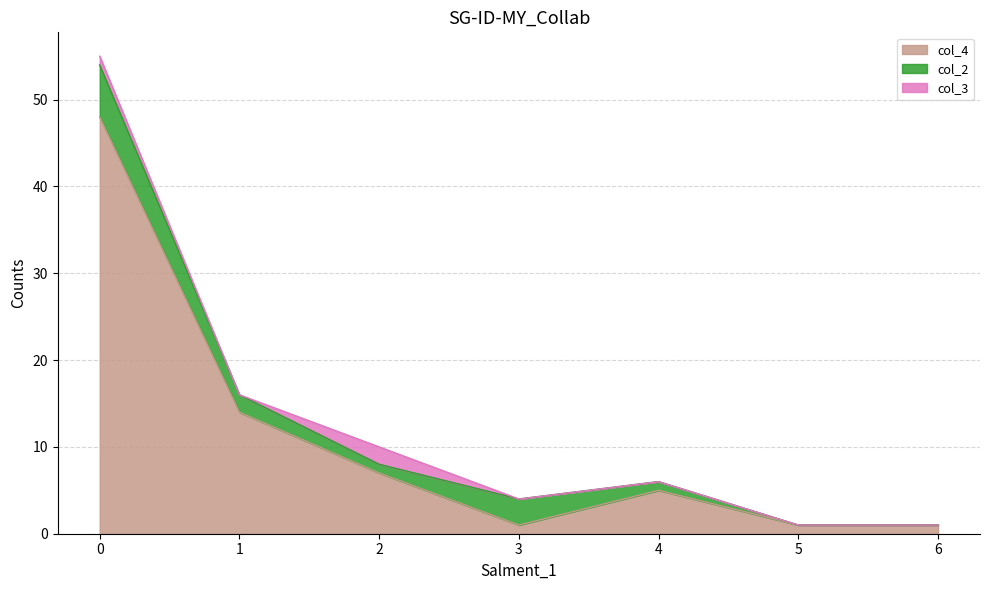

At how many categories does at least one series exceed 26?

1